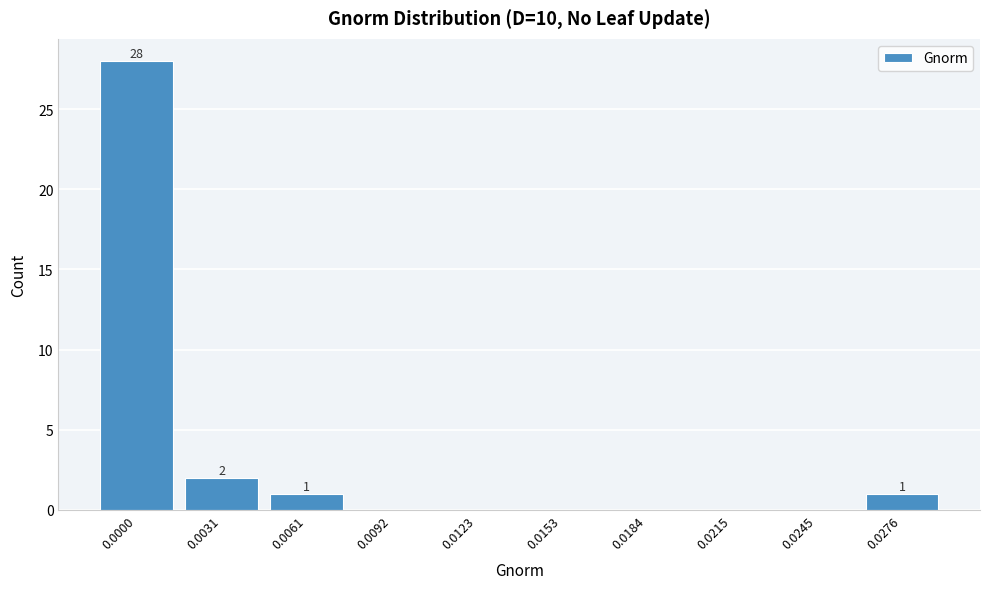

Reading right to left, extract all data points from this chart.

0.0276=1	0.0245=0	0.0215=0	0.0184=0	0.0153=0	0.0123=0	0.0092=0	0.0061=1	0.0031=2	0.0000=28